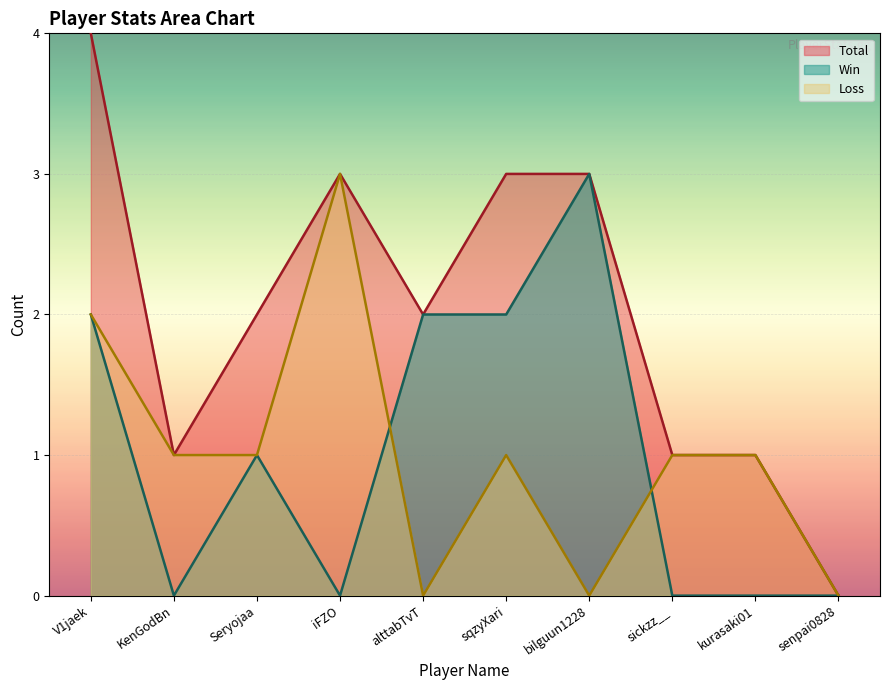

Does the chart display data point markers on the line(s)?

No